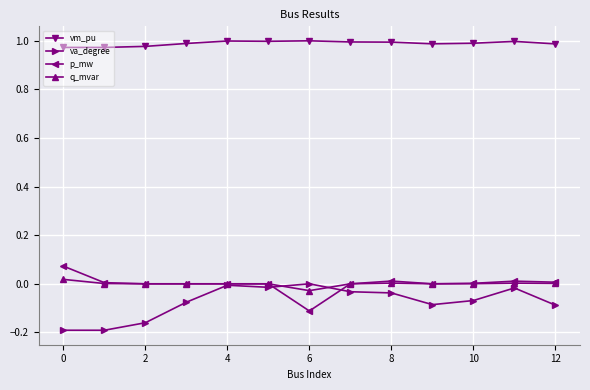

Which series has the largest total across all categories?

vm_pu